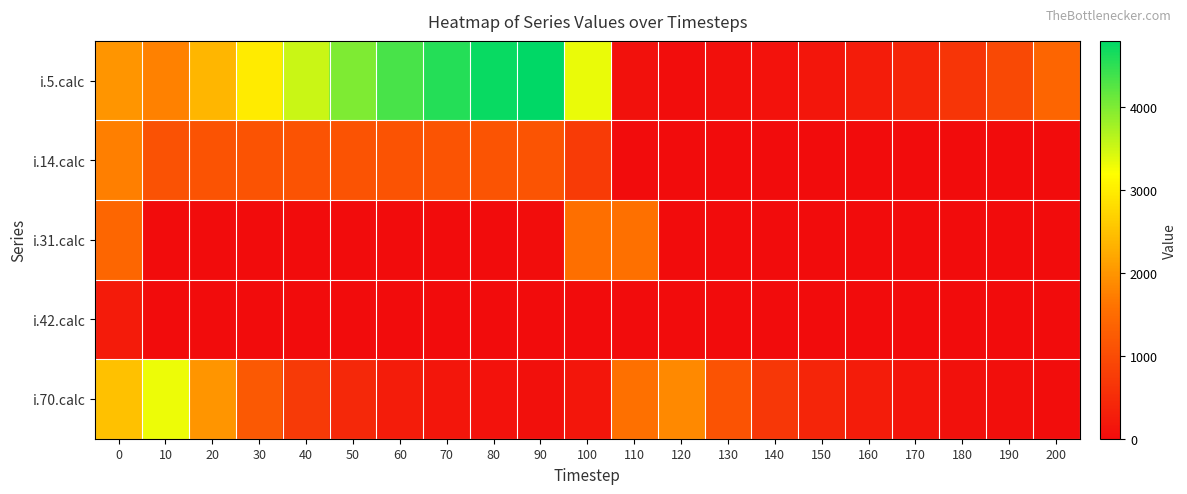

Which series has the largest range (max minus min)?

i.5.calc